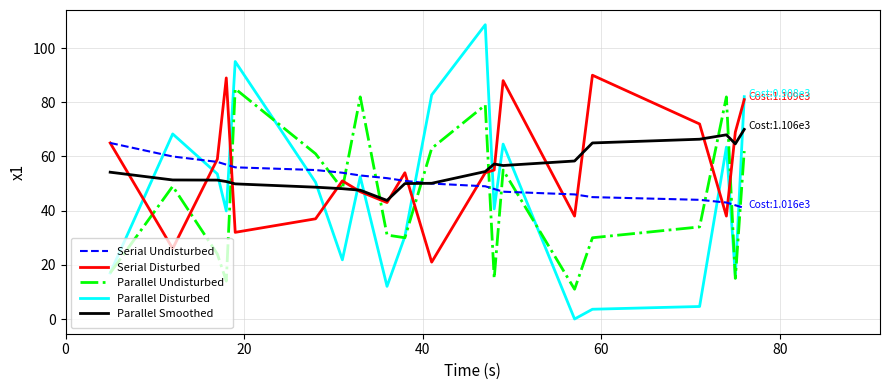

What is the sum of all Serial Undisturbed values?

1016.0